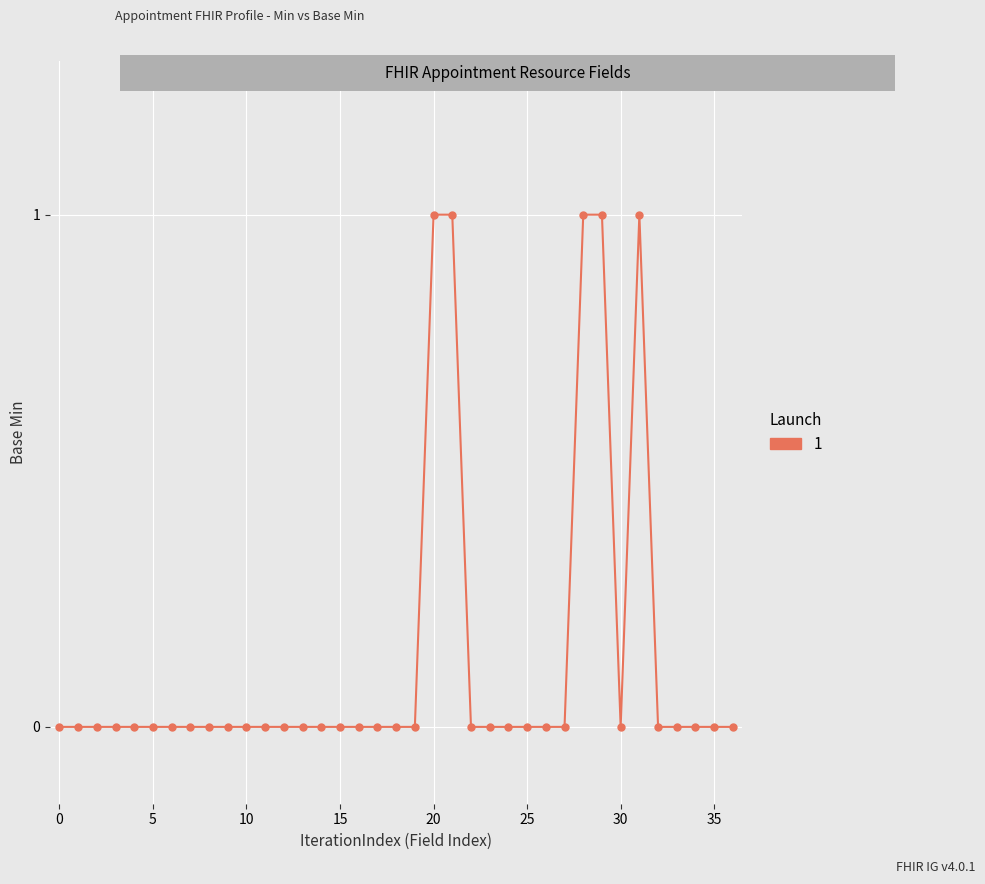

True or false: there are more than 0 points higher than both neighbors.

True